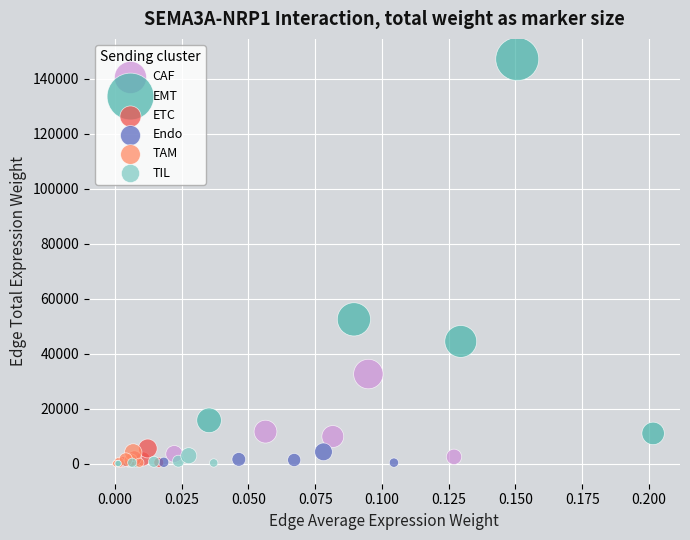

Which series reaches the maximum Y coordinate?

EMT